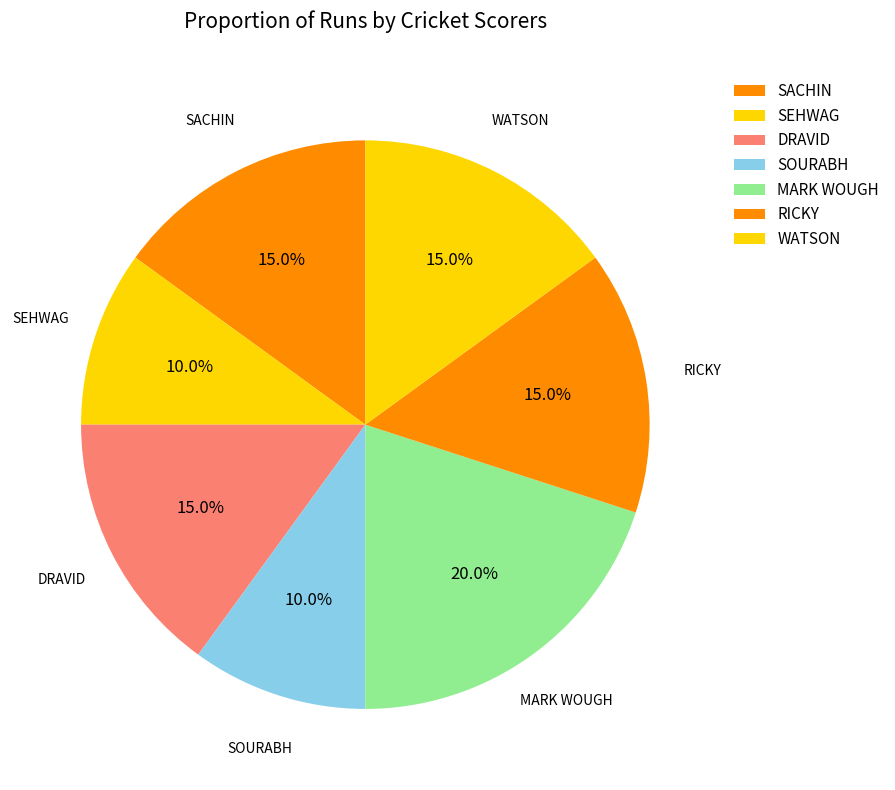

Is there any slice that represents more than half of the pie?

No